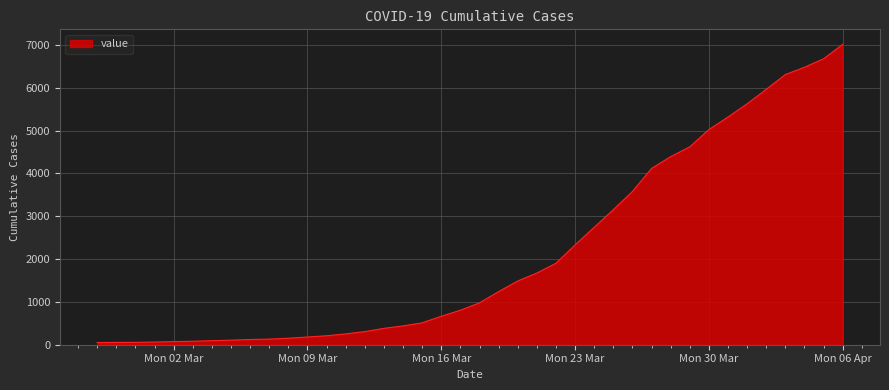

What is the difference between the maximum and minimum values?

6964